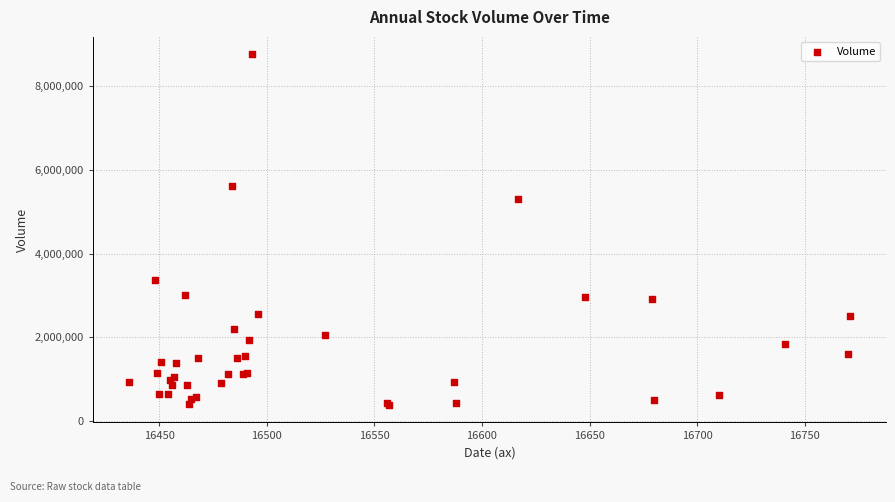

What Y value in the scatter plot is closest to 4571852?

5306977